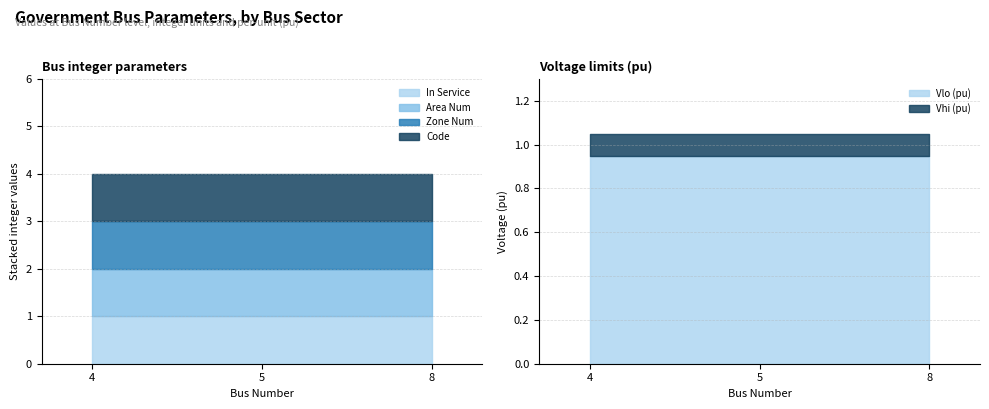

At which label is In Service closest to 1?

4